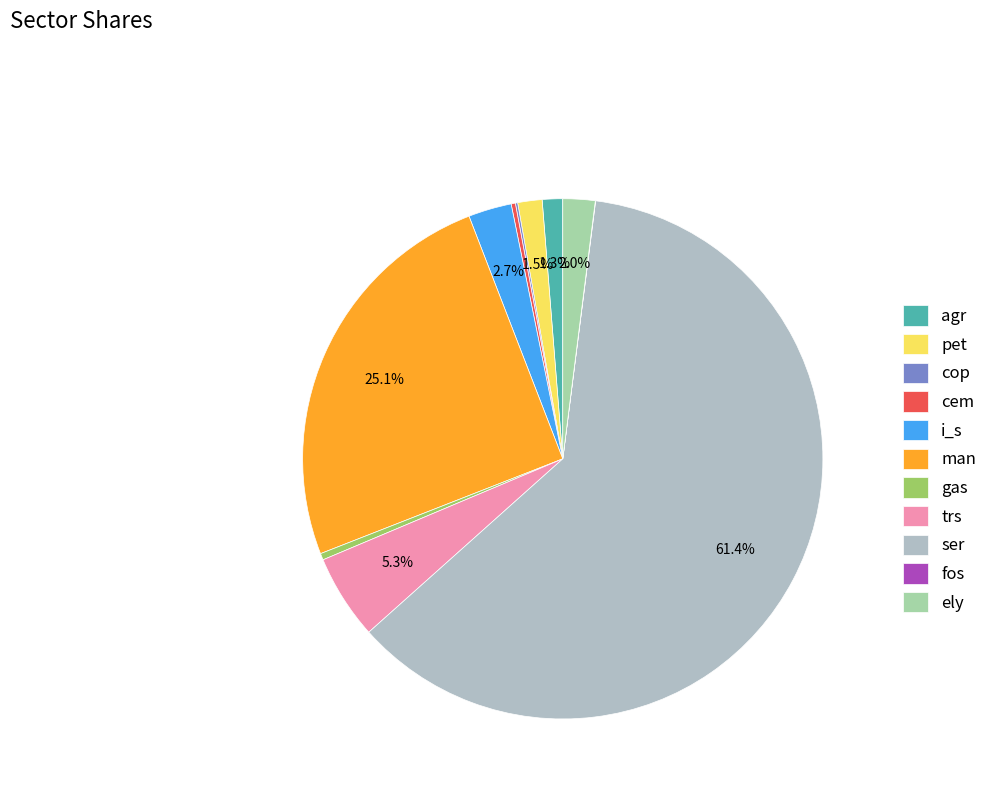

The man slice represents 13% of the pie. True or false?

False